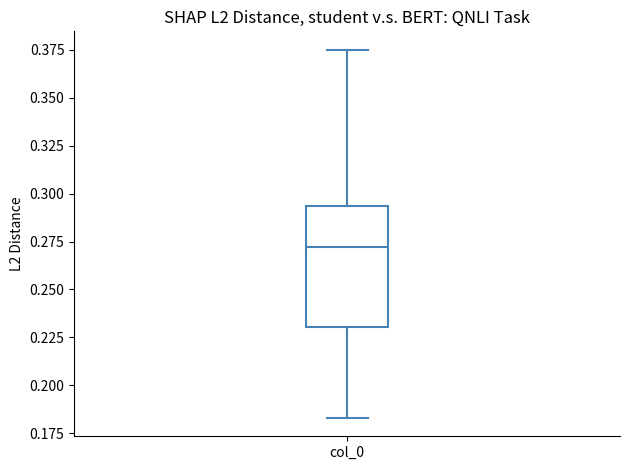

Read this box plot against the y-axis: the position of the median line, the range covered by the box, and the ends of both whiskers. The values are not printed on the chart, so give them approximately, as read against the axis.

median 0.270, box 0.230 to 0.295, whiskers 0.185 to 0.375